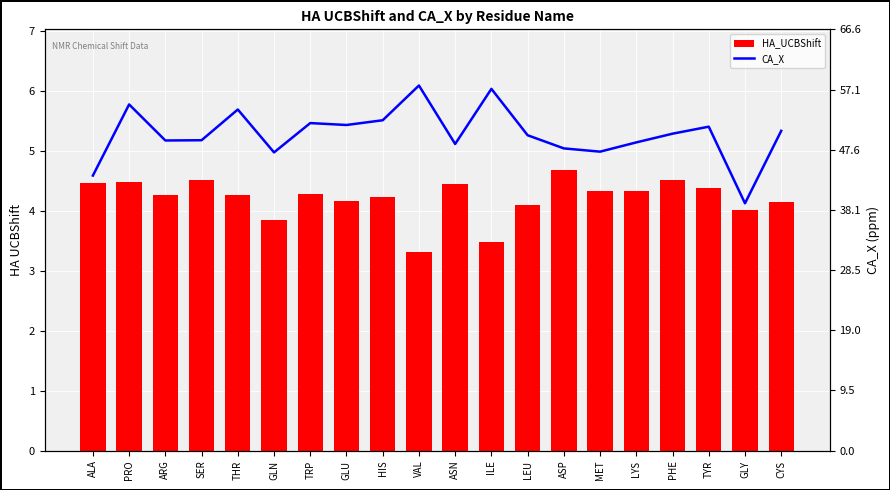

What is the maximum value shown in the chart?

6.1